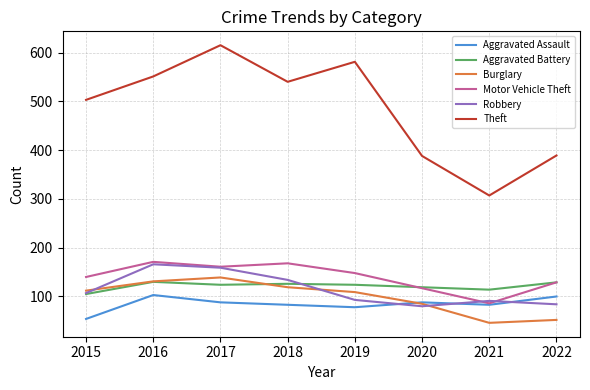

How many lines are shown in the chart?

6